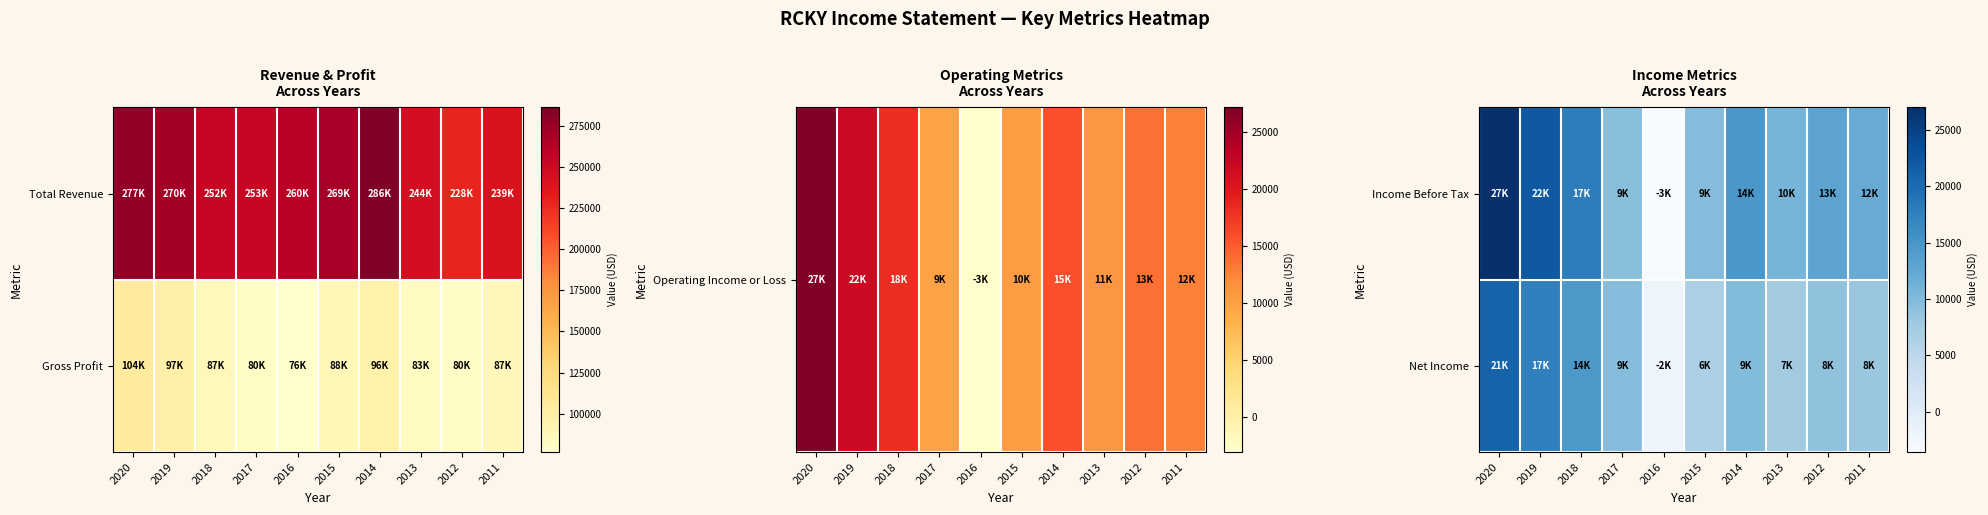

The value of Net Income at 2020 is 28315. True or false?

False